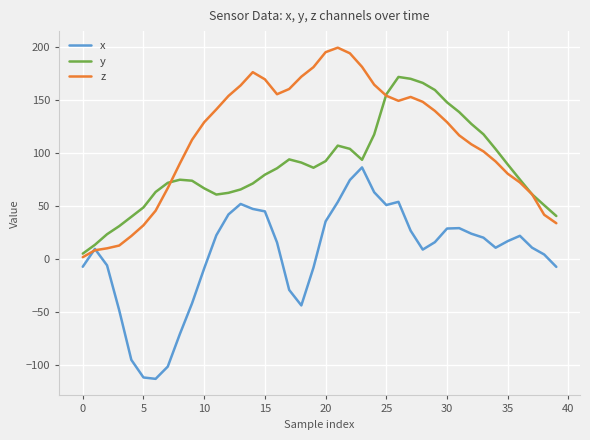

What is the highest value of the y series?

171.9